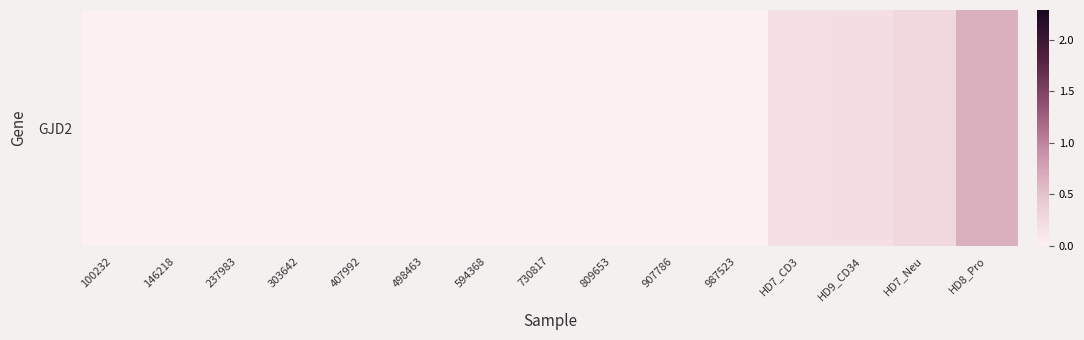

Reading left to right, what are all the values shown in this chart?

100232=0.0	146218=0.0	237983=0.0	303642=0.0	407992=0.0	498463=0.0	594368=0.0	730817=0.0	809653=0.0	907786=0.0	987523=0.0	HD7_CD3=0.2	HD9_CD34=0.2	HD7_Neu=0.3	HD8_Pro=0.7